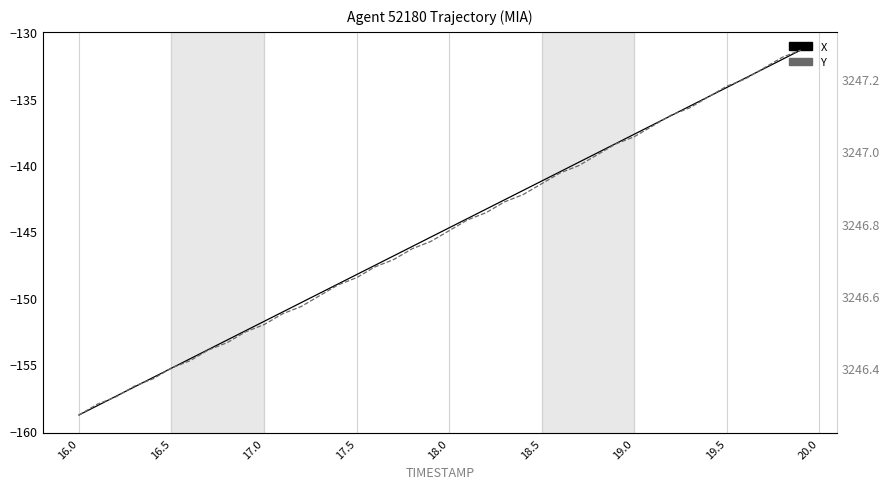

Reading right to left, transcribe all the data shown in this chart.

X: -131.4	-132.1	-132.8	-133.5	-134.2	-134.9	-135.6	-136.3	-137.0	-137.7	-138.4	-139.1	-139.8	-140.5	-141.2	-141.9	-142.6	-143.3	-144.0	-144.7	-145.4	-146.1	-146.8	-147.6	-148.3	-149.0	-149.7	-150.4	-151.1	-151.8	-152.5	-153.2	-153.9	-154.6	-155.3	-156.0	-156.7	-157.4	-158.1	-158.8
Y: 3247.3	3247.3	3247.2	3247.2	3247.2	3247.2	3247.1	3247.1	3247.1	3247.0	3247.0	3247.0	3247.0	3246.9	3246.9	3246.9	3246.9	3246.8	3246.8	3246.8	3246.8	3246.7	3246.7	3246.7	3246.7	3246.6	3246.6	3246.6	3246.6	3246.5	3246.5	3246.5	3246.4	3246.4	3246.4	3246.4	3246.3	3246.3	3246.3	3246.3